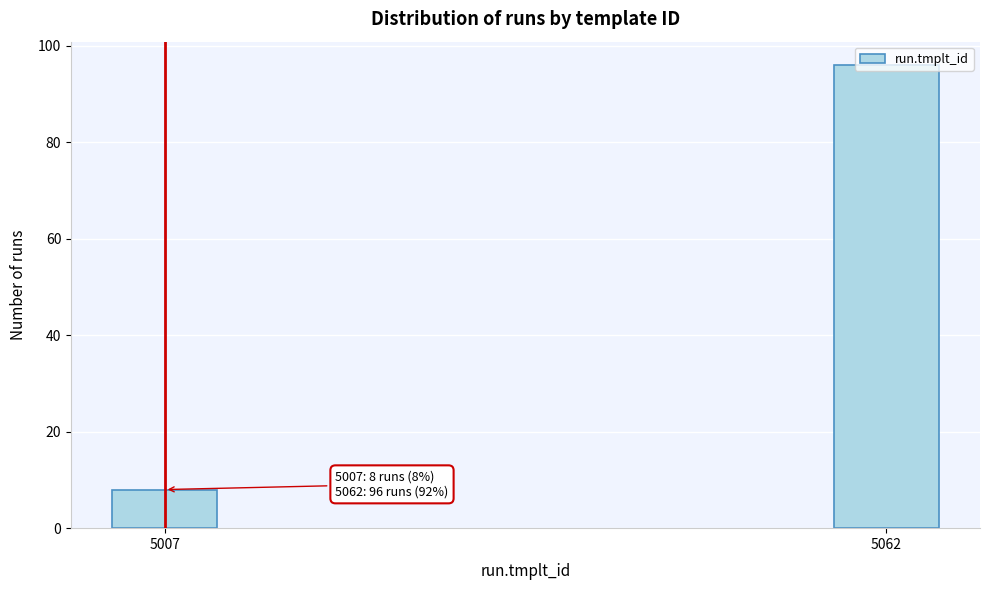

Is it true that the value at 5062 is 96?

True